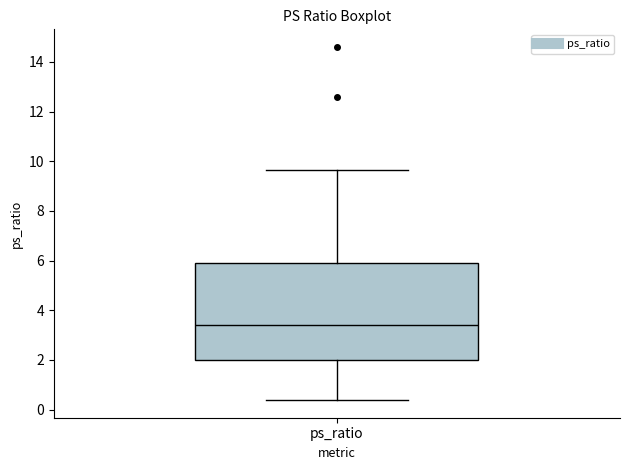

Transcribe this box plot: give where the median line is, the range the box spans, and where the two whiskers end, as read against the y-axis. The values are not printed on the chart, so give them approximately, as read against the axis.

median 3.4, box 2.0 to 6.0, whiskers 0.4 to 9.6